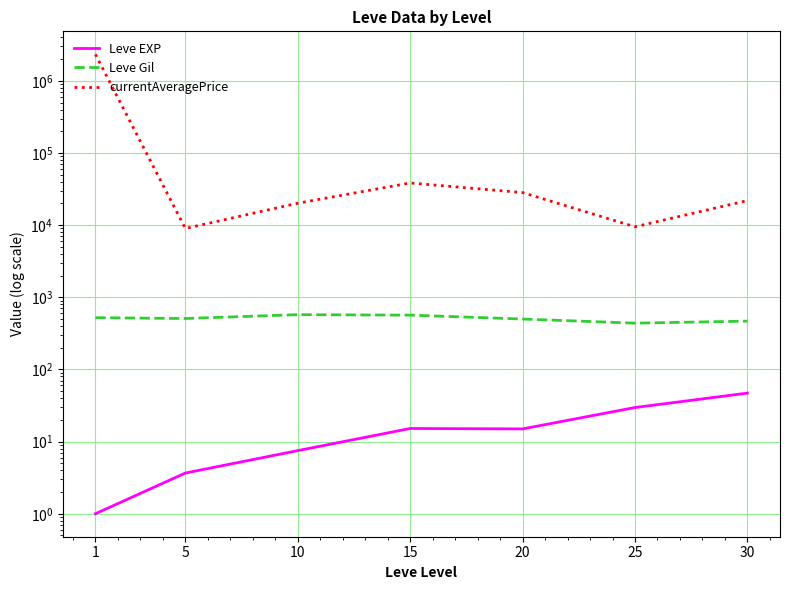

Does the chart have visible grid lines?

Yes